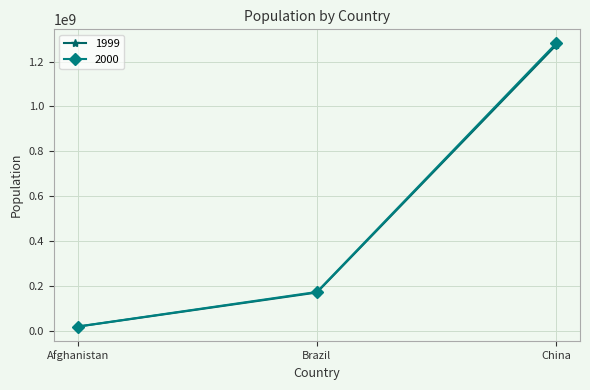

Where is 2000 nearest to the value 650511971?

Brazil